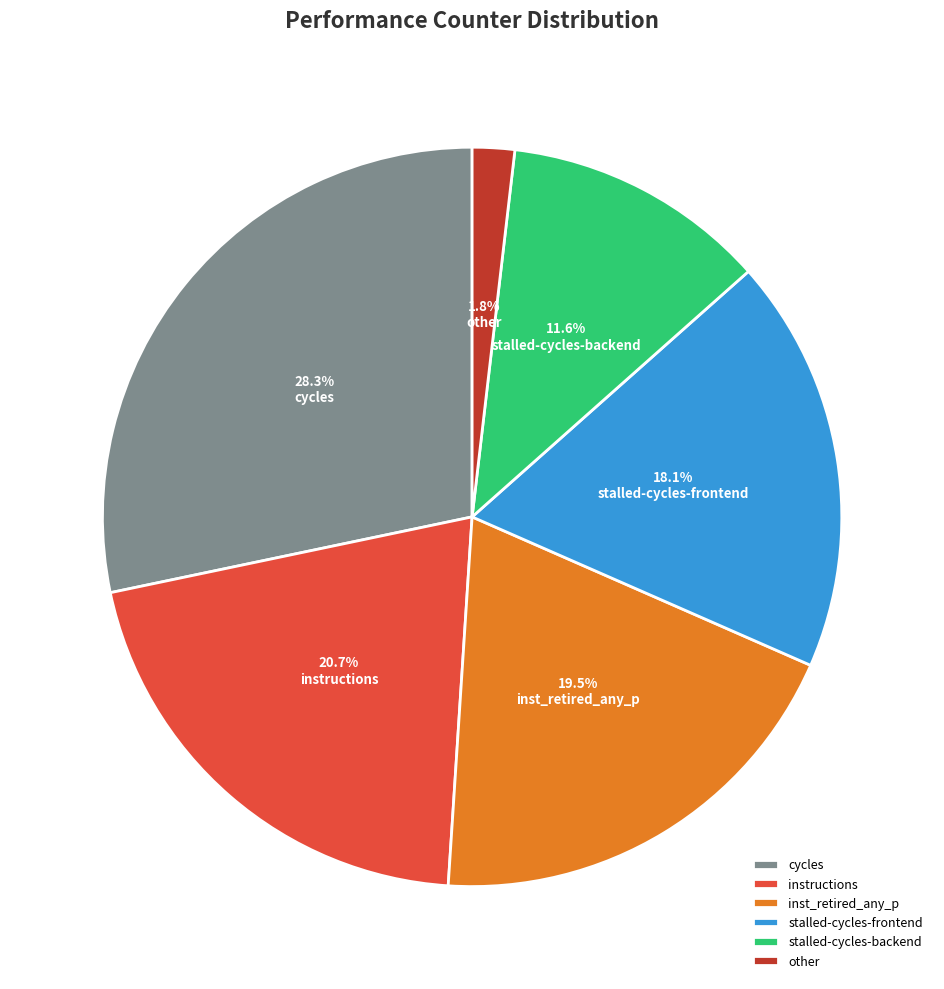

To the nearest percent, what is the difference between the largest and smallest slice percentages?

26%